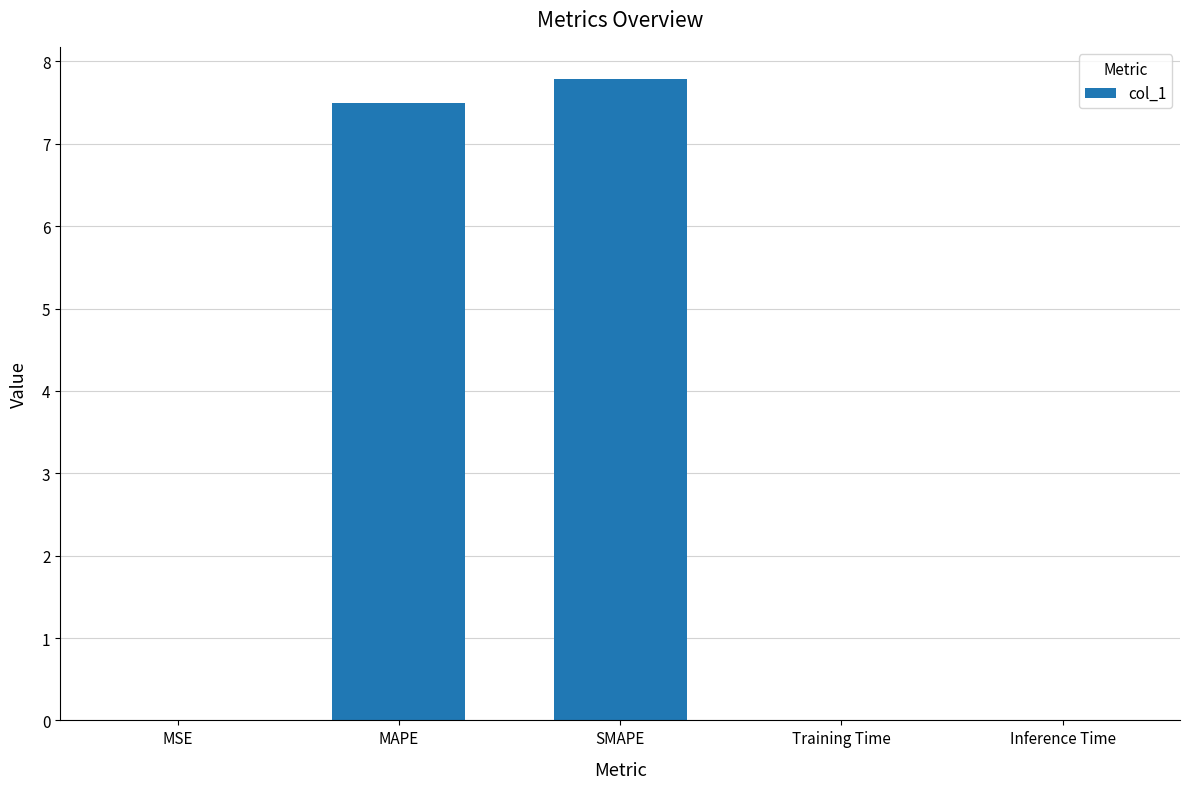

What is the sum of all values?

15.3